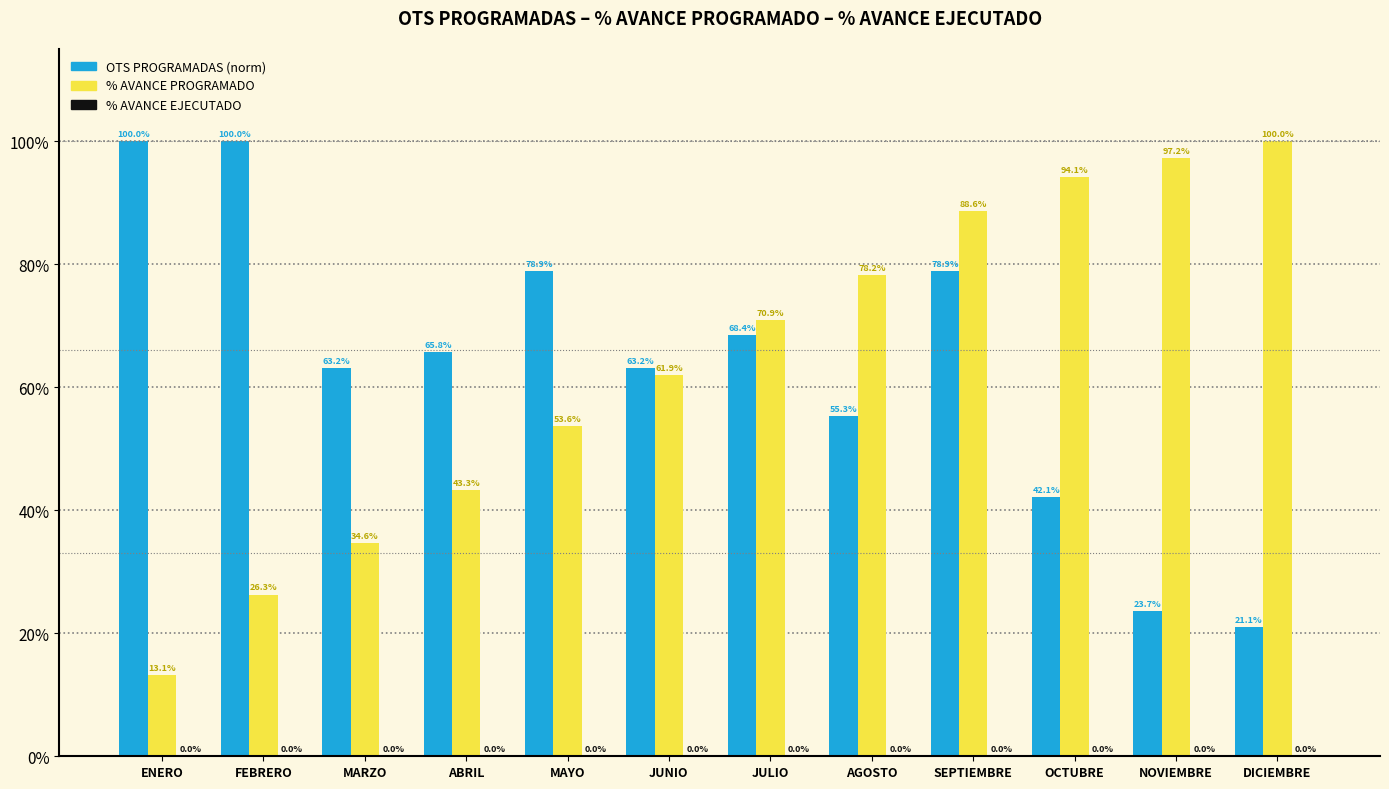

Does the chart contain any negative values?

No